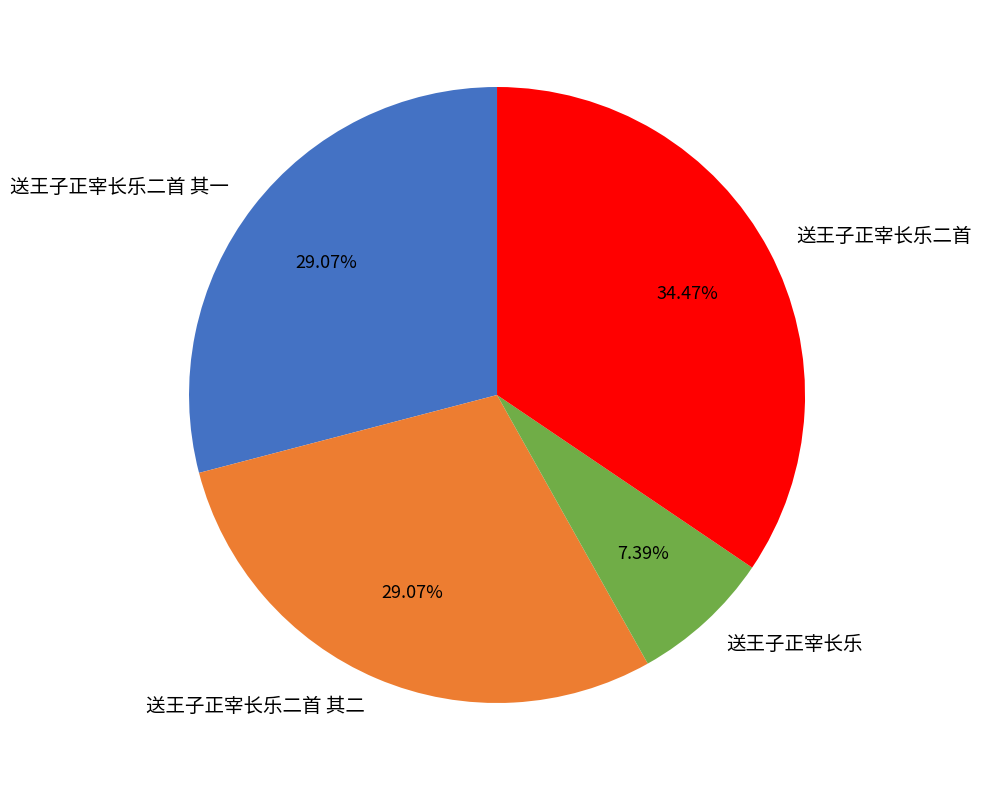

Do 送王子正宰长乐二首 其一 and 送王子正宰长乐 together represent more than half of the pie?

No